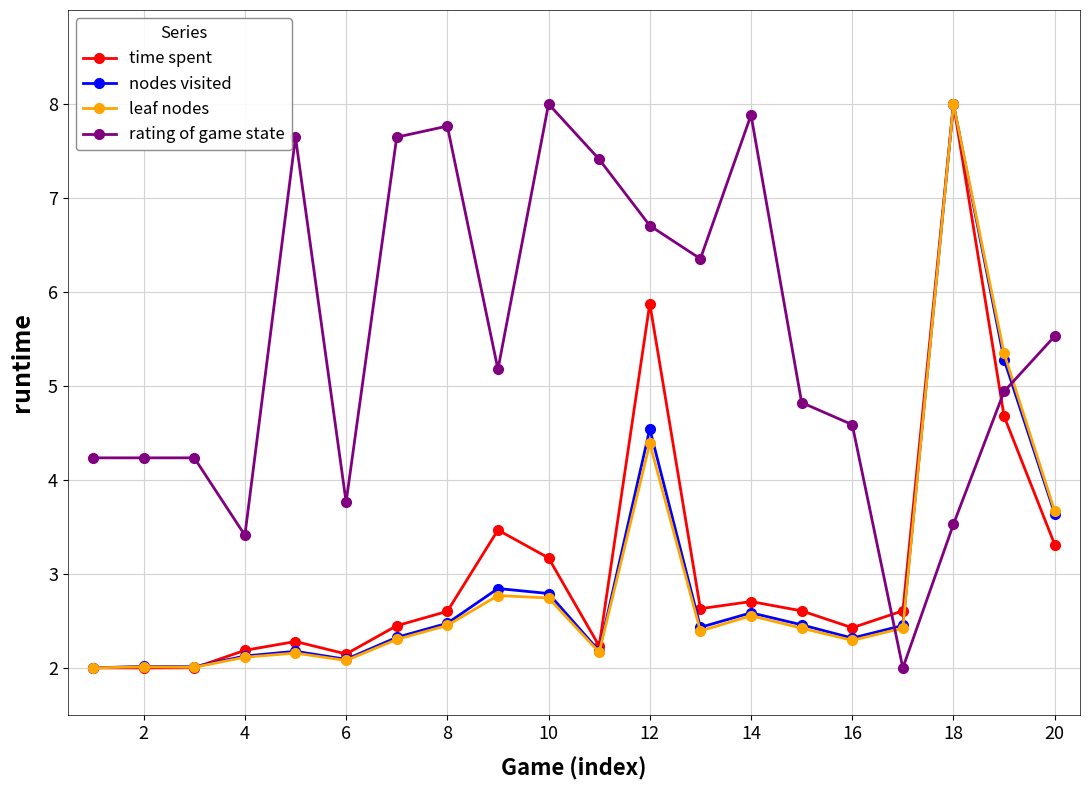

What are all the series names shown in the legend?

time spent, nodes visited, leaf nodes, rating of game state